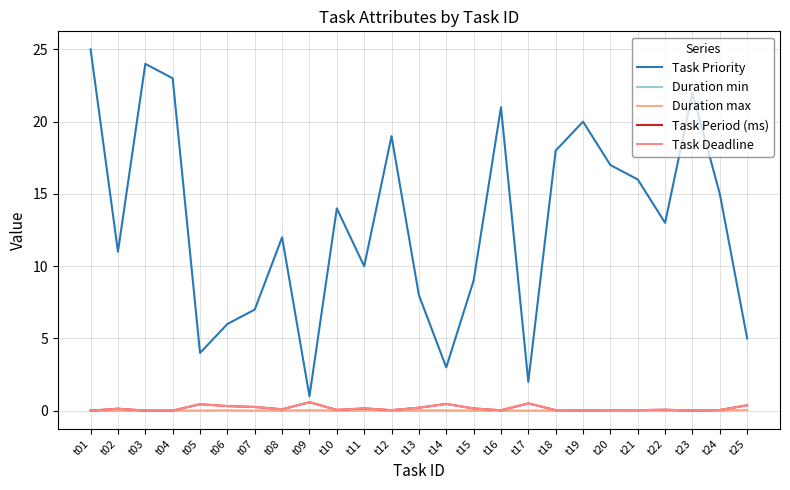

How many lines are shown in the chart?

5